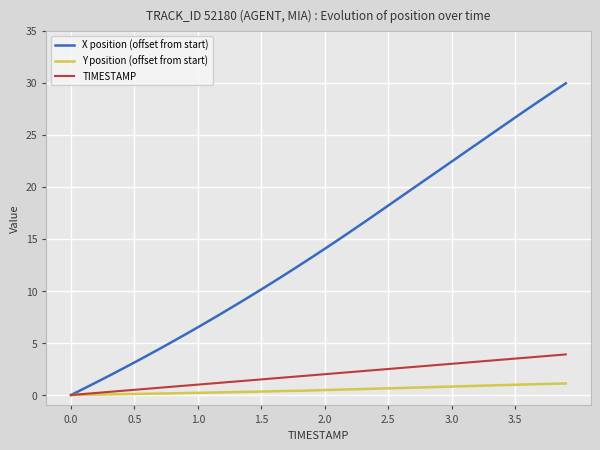

True or false: Y position (offset from start) and TIMESTAMP intersect in this chart.

False